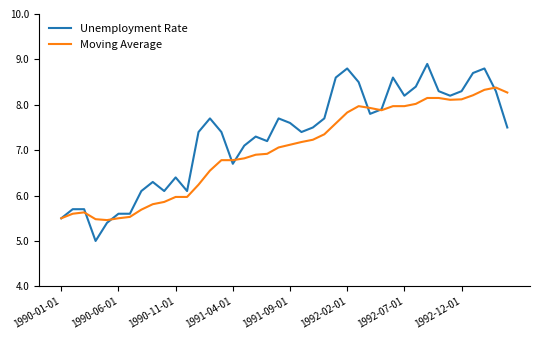

How many categories are shown in the chart?

40